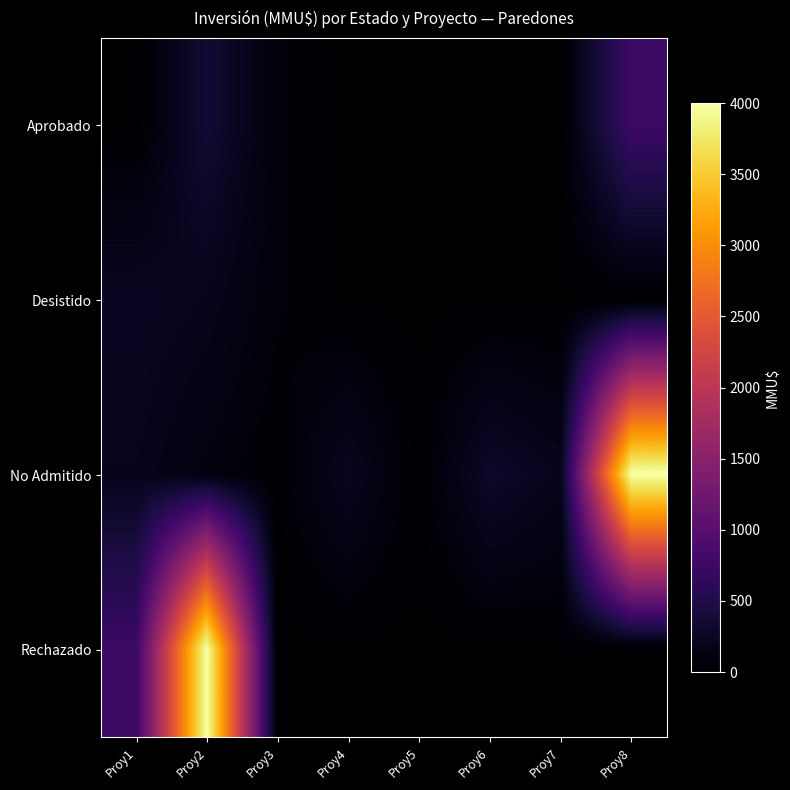

Which series has the largest total across all categories?

No Admitido